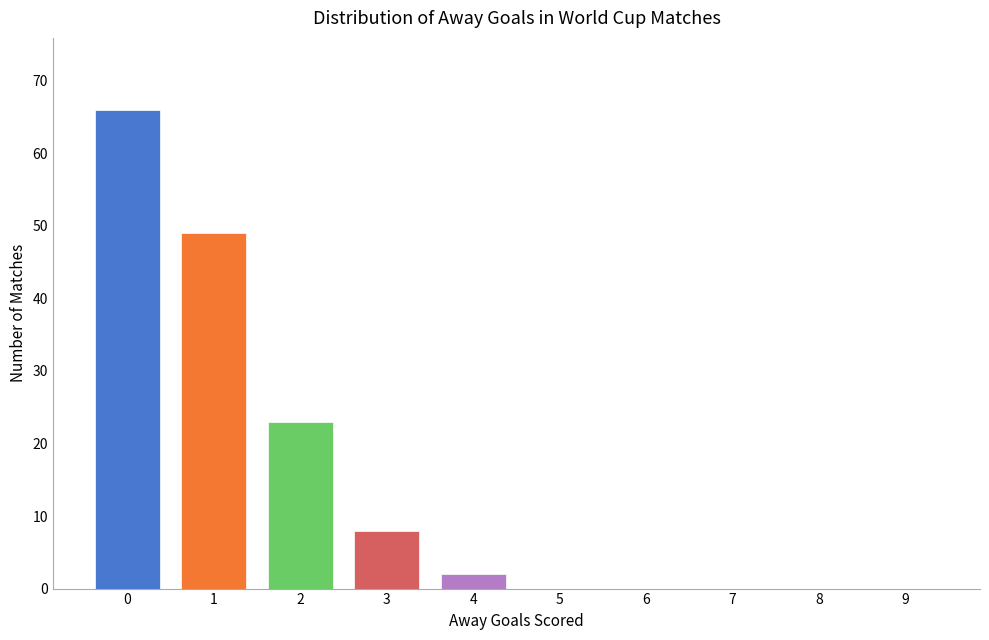

What is the sum of the values at 3 and 1?

57